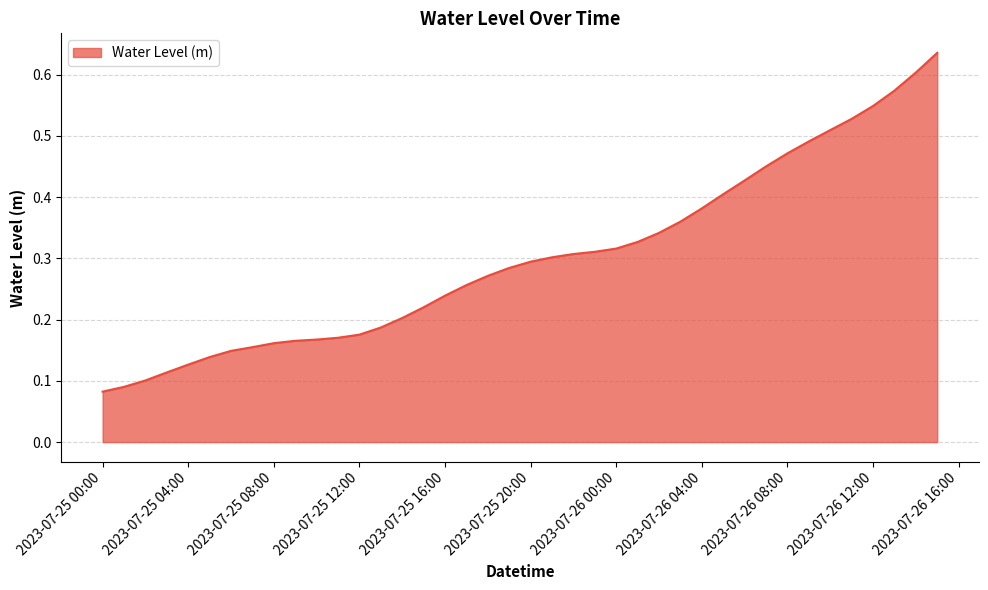

Is this an area chart (filled region under the line)?

Yes